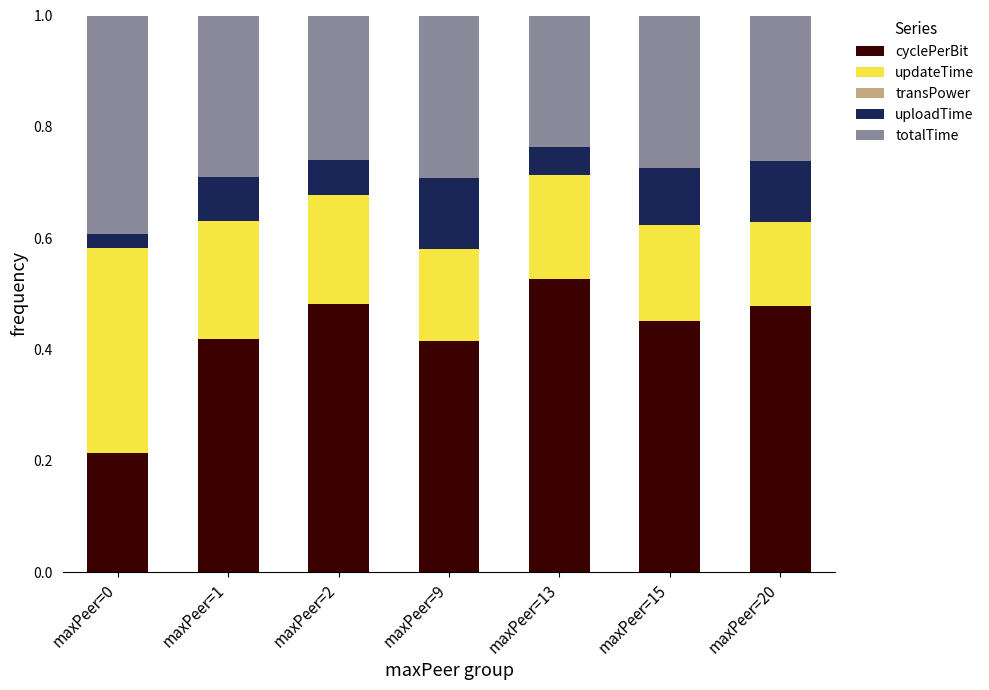

What is the sum of all cyclePerBit values?

3.0